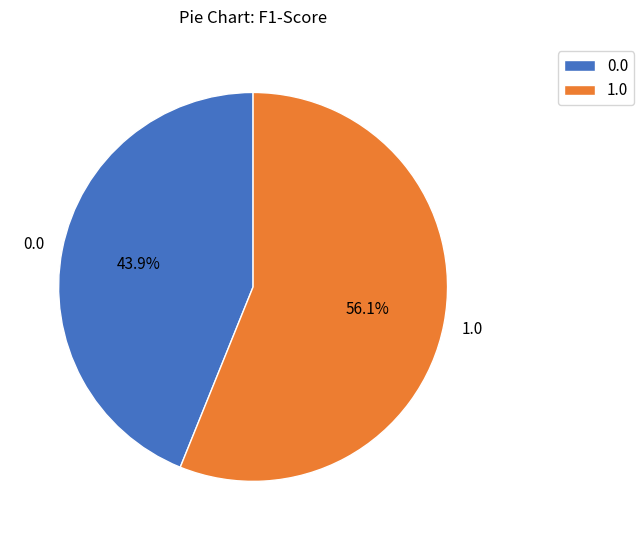

Is it true that 1.0 is 56% of the pie?

True